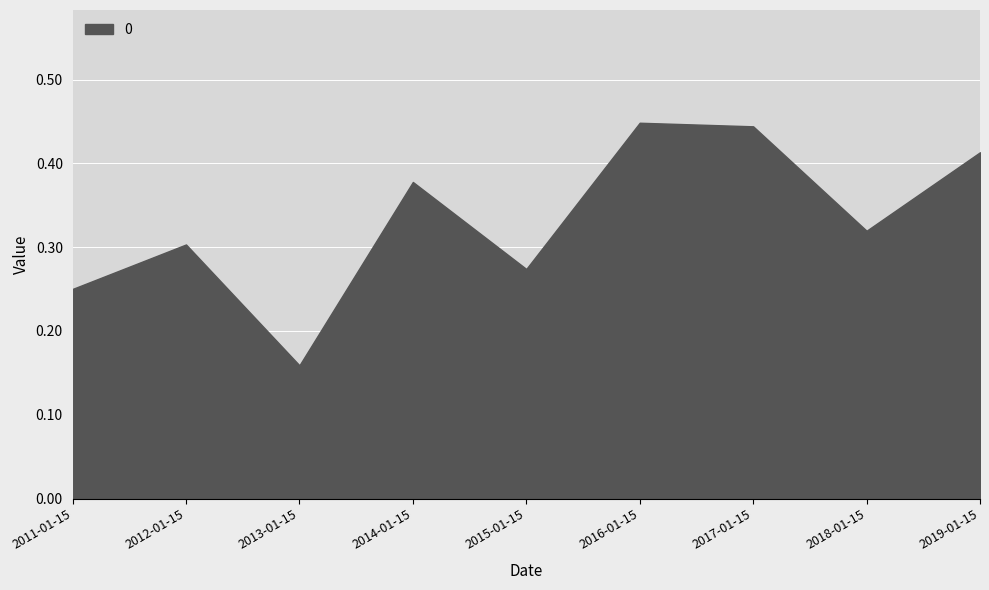

Reading left to right, extract all data points from this chart.

0.3	0.3	0.2	0.4	0.3	0.4	0.4	0.3	0.4